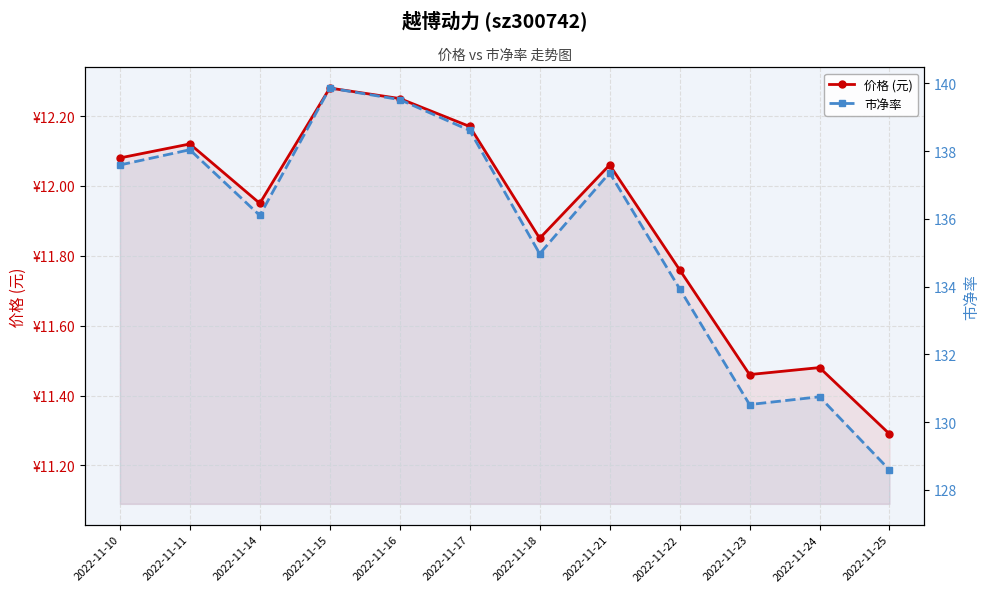

How many values in the 价格 (元) series exceed 12?

6